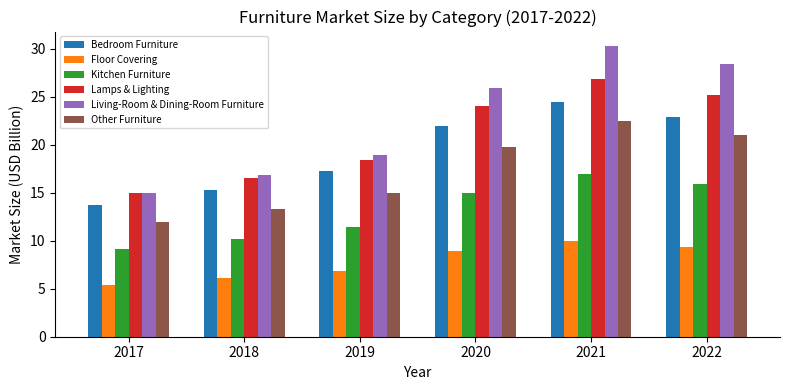

Is the value of Floor Covering at 2021 greater than the value of Kitchen Furniture at 2021?

No